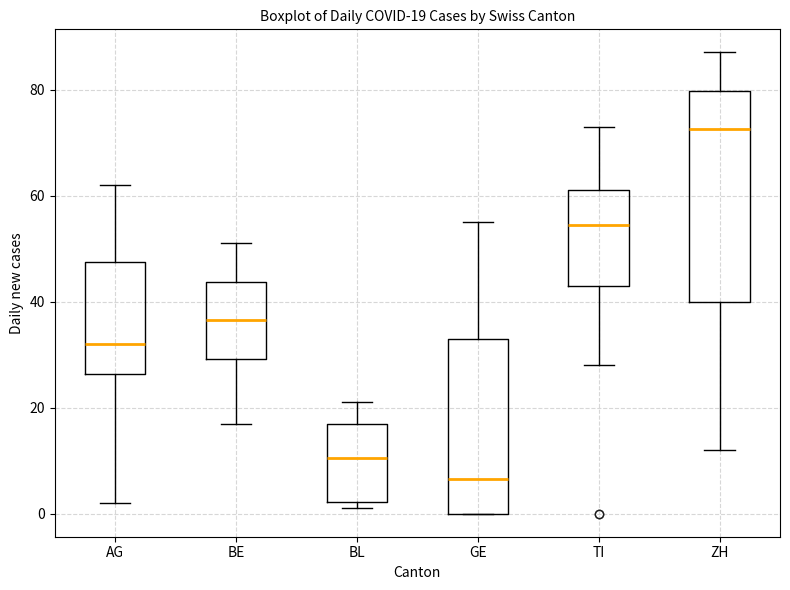

Which box's median line is the lowest?

GE